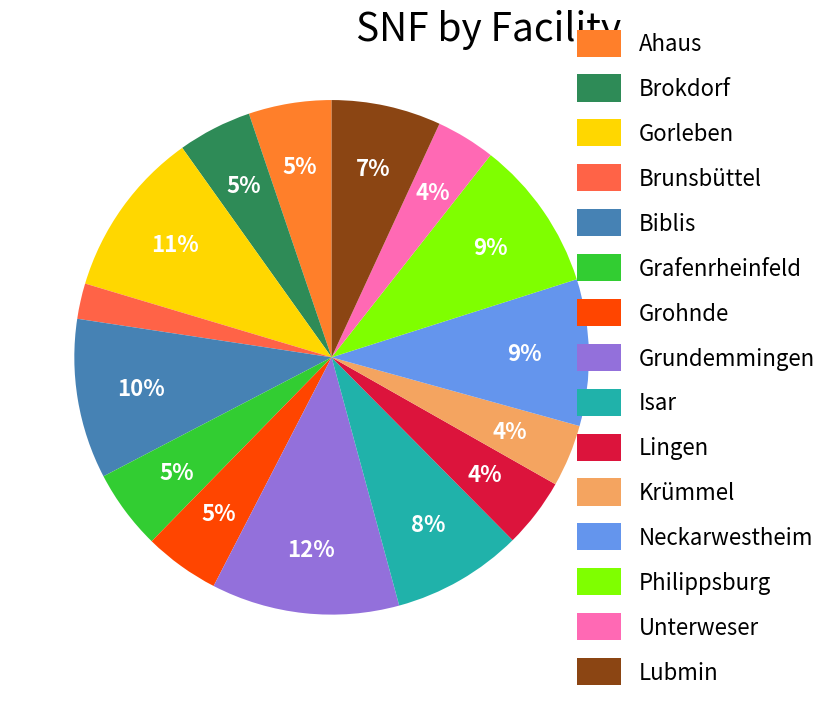

Approximately how many times larger is the value at Grohnde compared to Grundemmingen?

0.4